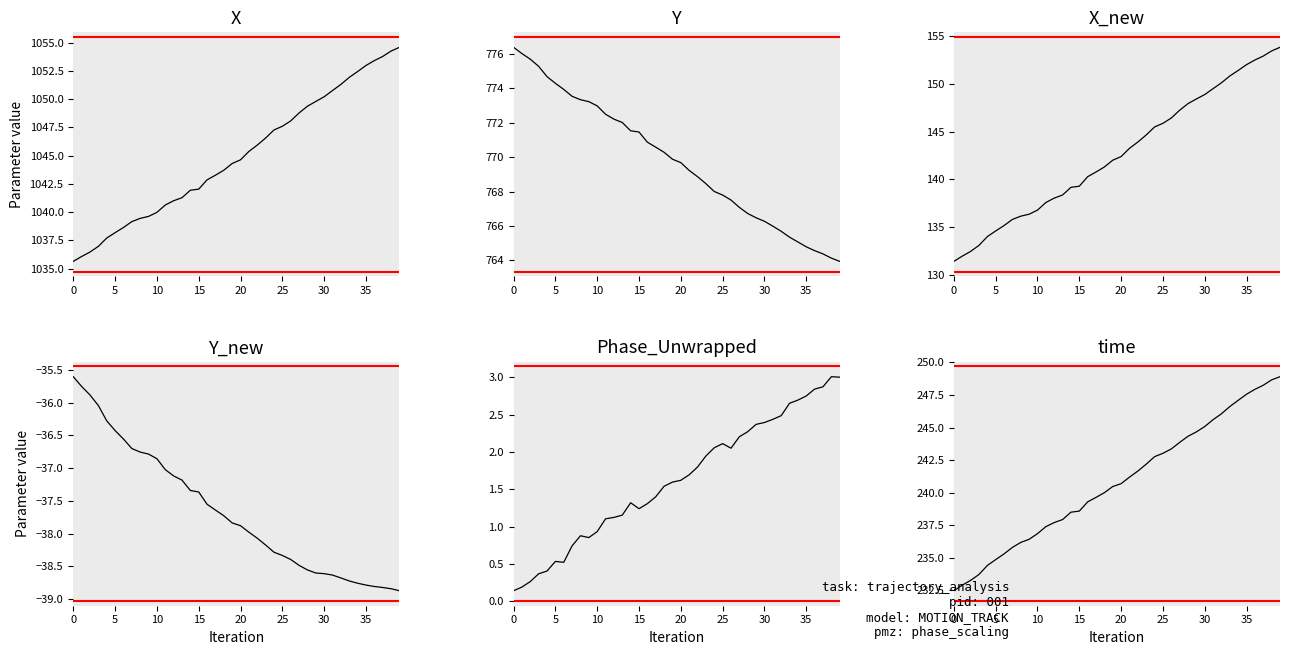

At which category is the sum across all series the highest?

39